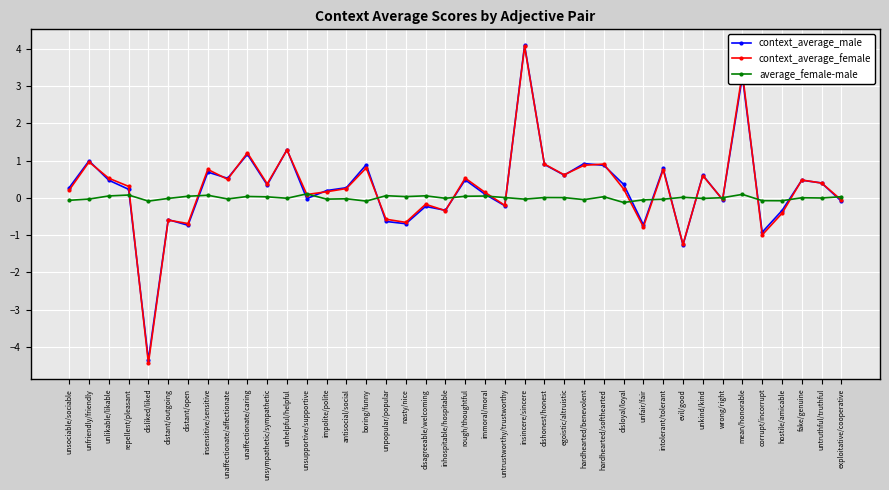

Which label corresponds to the largest value in the chart?

insincere/sincere